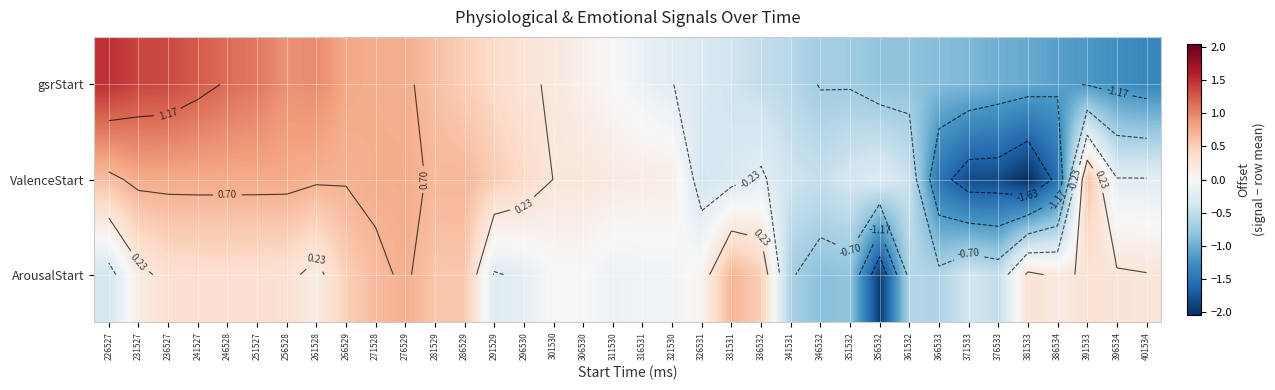

At which category does the chart reach its peak across all series?

226527